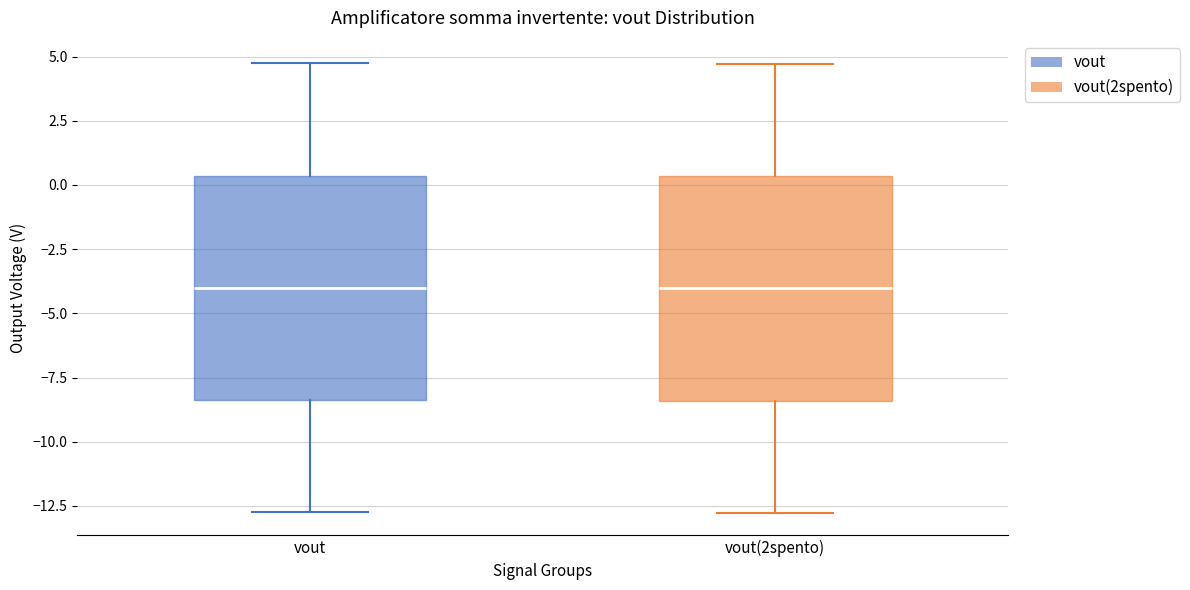

Reading left to right, transcribe this box plot: for each box, give where its median line is, the range the box spans, and where its two whiskers end, as read against the y-axis. The values are not printed on the chart, so give them approximately, as read against the axis.

vout: median -4.0, box -8.5 to 0.5, whiskers -12.5 to 4.5
vout(2spento): median -4.0, box -8.5 to 0.5, whiskers -13.0 to 4.5